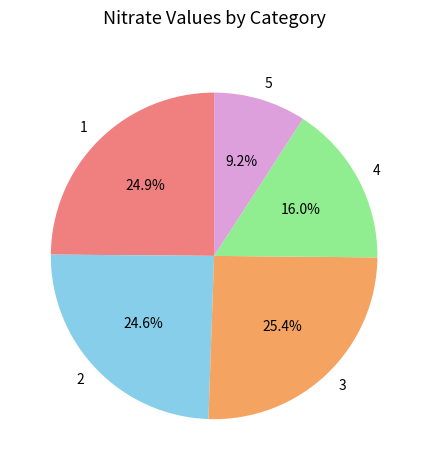

What percentage is the 5 slice, to the nearest percent?

9%